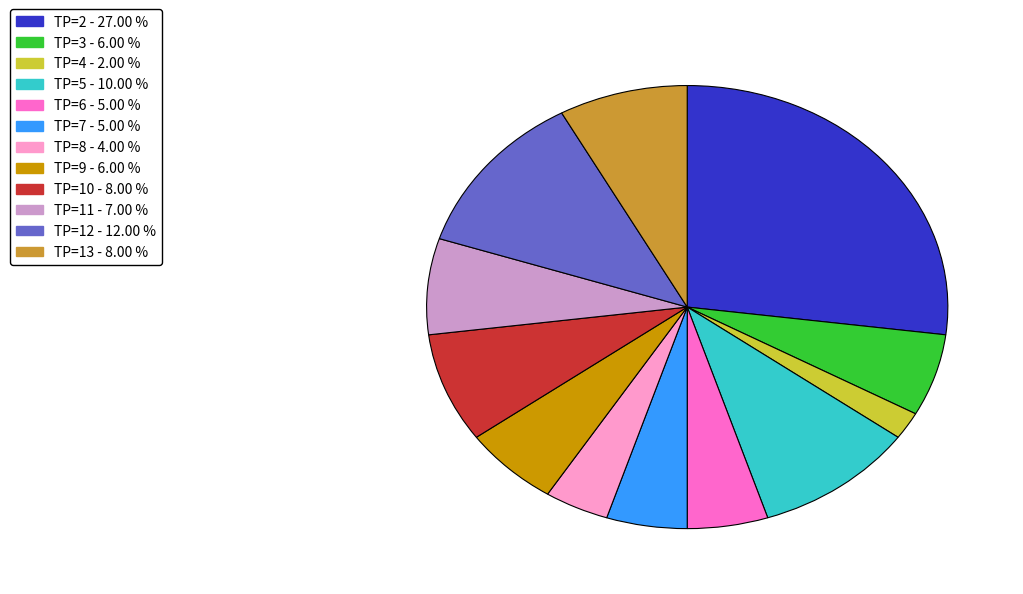

How many segments does this pie chart have?

12